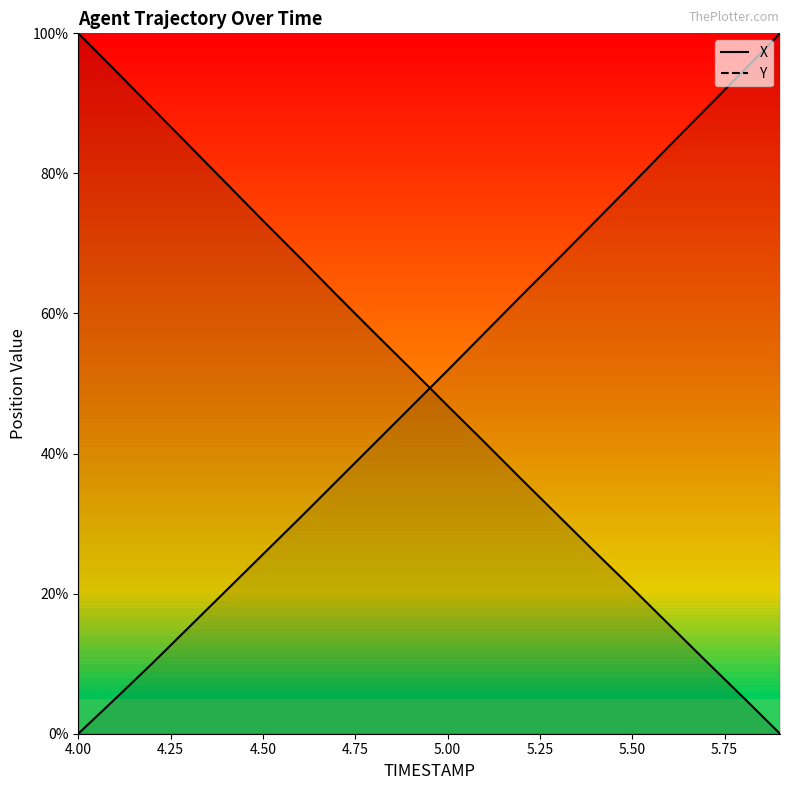

What is the label of the 16th point from the right?

5.00